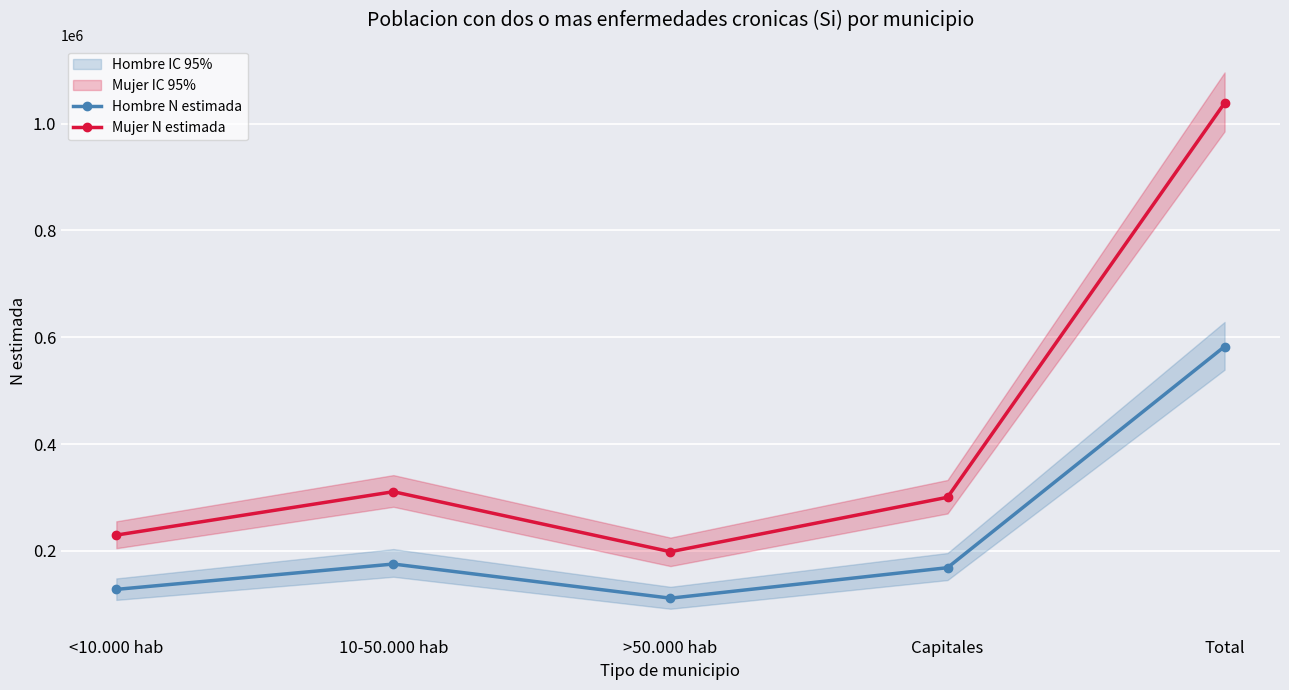

At how many categories does at least one series exceed 180834?

5